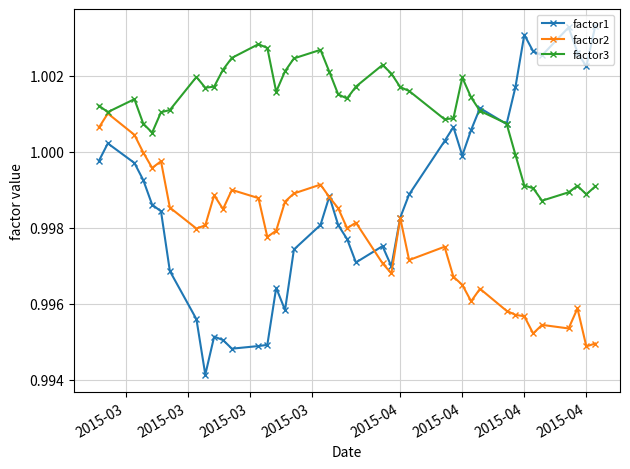

In factor1, how many points are lower than both neighbors (excluding endpoints)?

9